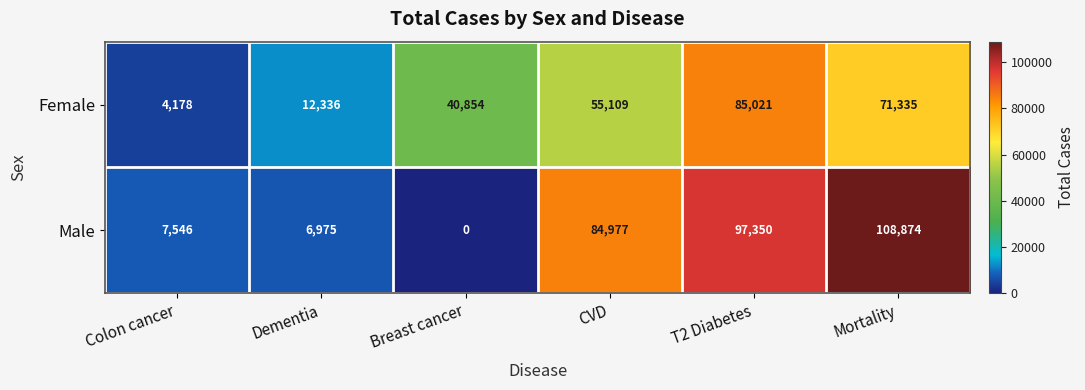

Rank the series by their maximum value, from highest to lowest.

Male, Female